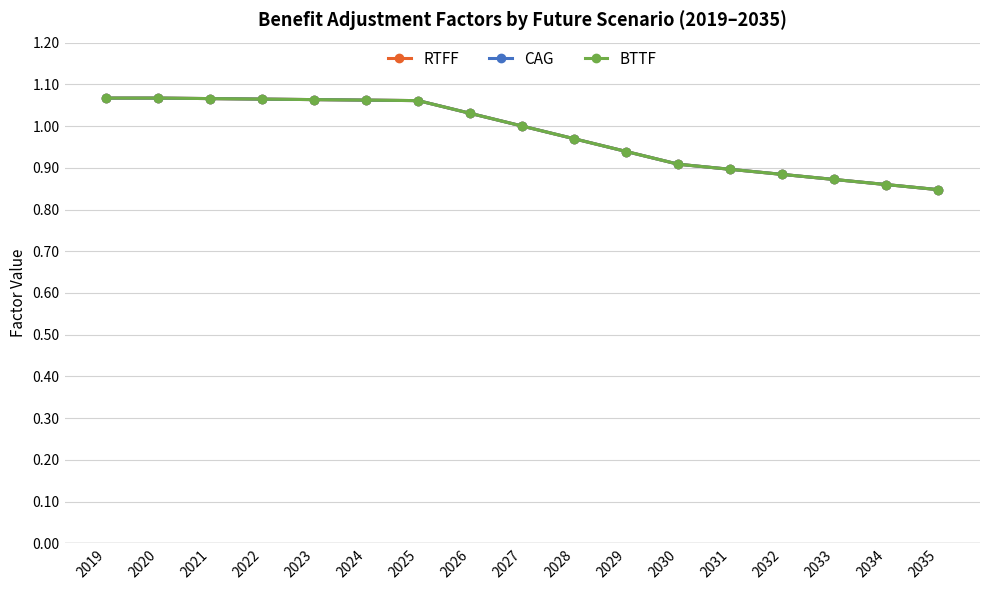

The BTTF series shows 0.7 at 2028. True or false?

False